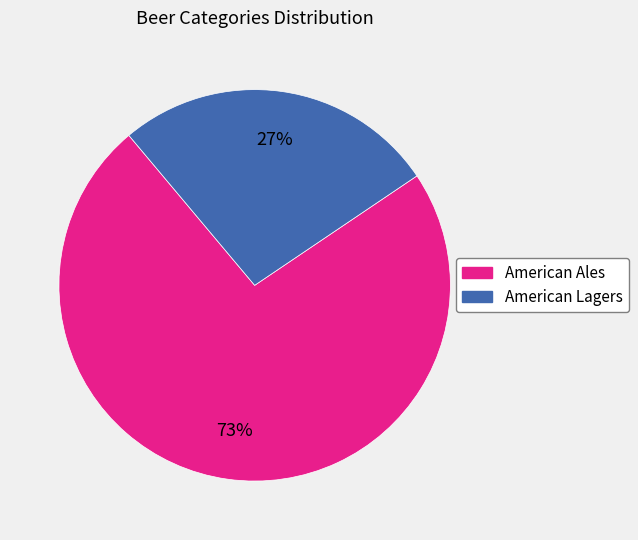

Which slice is the smallest?

American Lagers